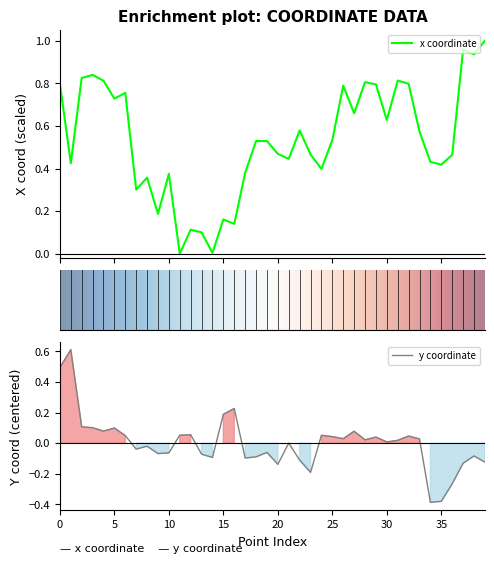

Reading left to right, extract all data points from this chart.

x: 0=0.8	1=0.4	2=0.8	3=0.8	4=0.8	5=0.7	6=0.8	7=0.3	8=0.4	9=0.2	10=0.4	11=0.0	12=0.1	13=0.1	14=0.0	15=0.2	16=0.1	17=0.4	18=0.5	19=0.5	20=0.5	21=0.4	22=0.6	23=0.5	24=0.4	25=0.5	26=0.8	27=0.7	28=0.8	29=0.8	30=0.6	31=0.8	32=0.8	33=0.6	34=0.4	35=0.4	36=0.5	37=1.0	38=0.9	39=1.0
y: 0=0.5	1=0.6	2=0.1	3=0.1	4=0.1	5=0.1	6=0.0	7=-0.0	8=-0.0	9=-0.1	10=-0.1	11=0.1	12=0.1	13=-0.1	14=-0.1	15=0.2	16=0.2	17=-0.1	18=-0.1	19=-0.1	20=-0.1	21=0.0	22=-0.1	23=-0.2	24=0.1	25=0.0	26=0.0	27=0.1	28=0.0	29=0.0	30=0.0	31=0.0	32=0.0	33=0.0	34=-0.4	35=-0.4	36=-0.3	37=-0.1	38=-0.1	39=-0.1